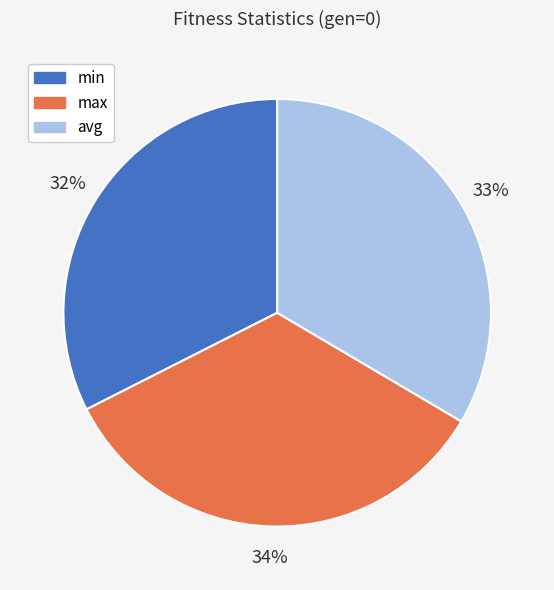

To the nearest percent, what is the difference between the max and min slice percentages?

2%